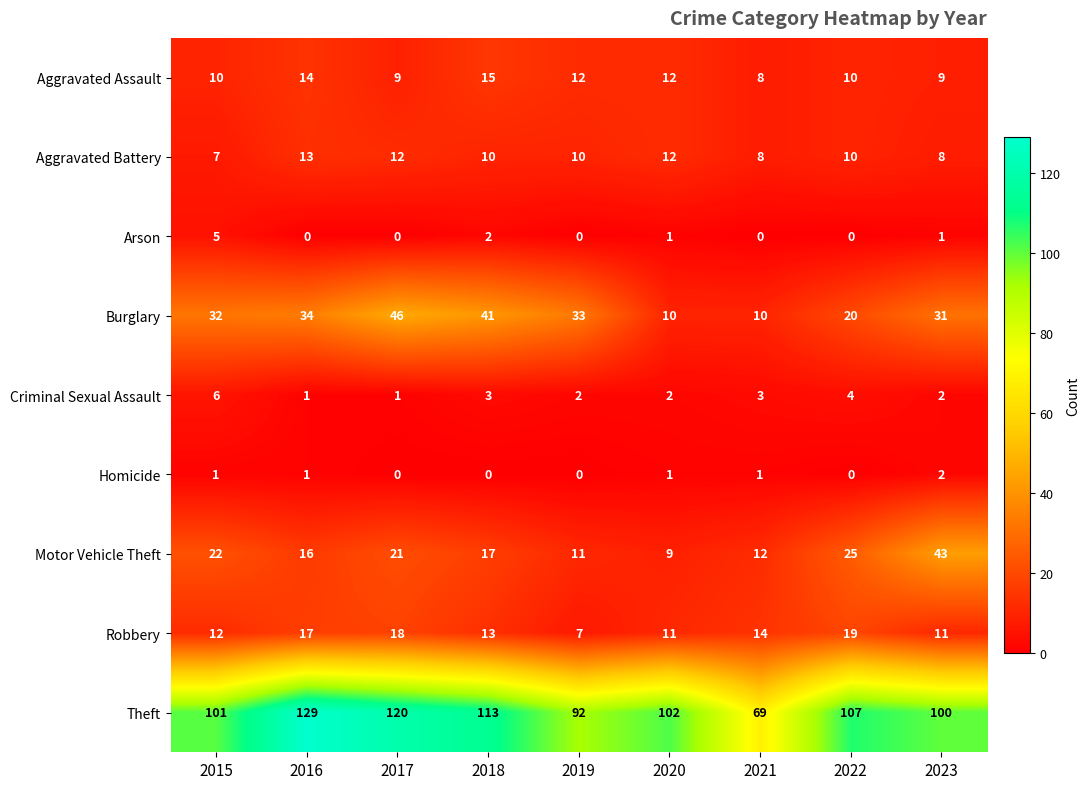

At which label is Burglary closest to 28?

2023